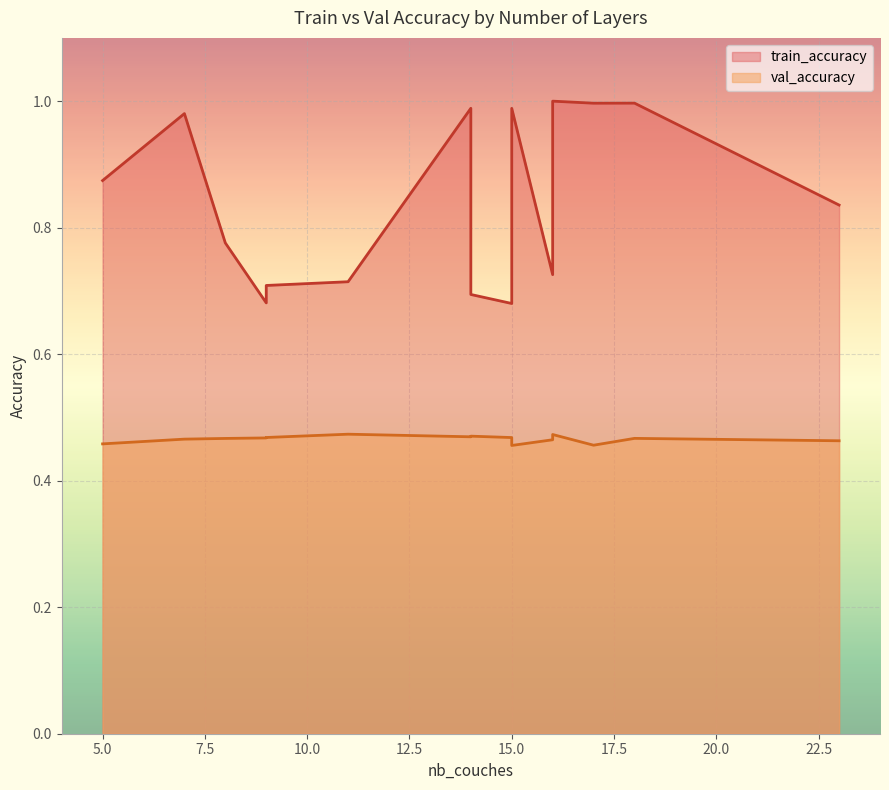

What is the value of the train_accuracy point at the 4th from the left?

0.7